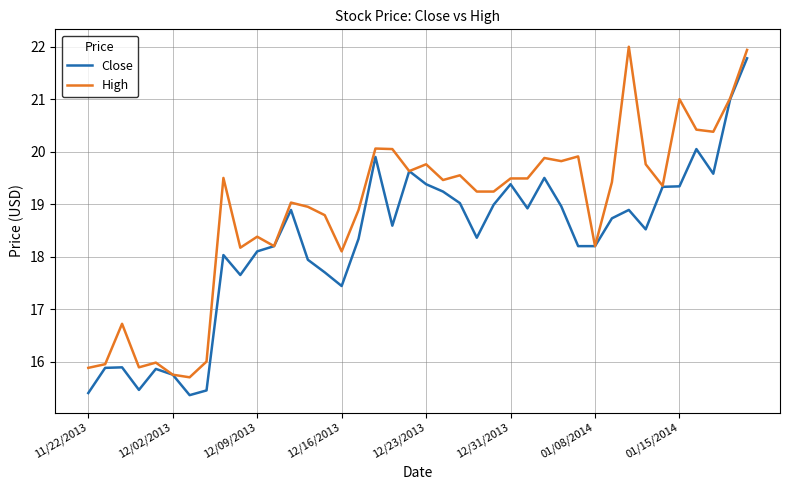

Which series has the largest total across all categories?

High